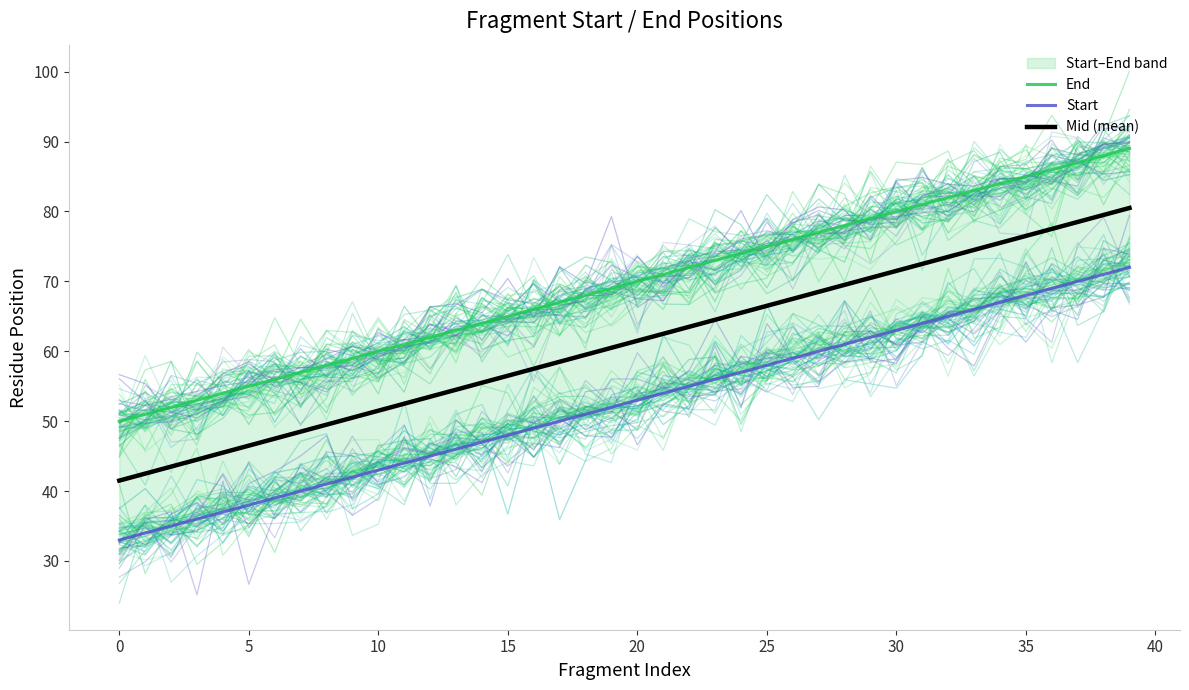

How many values in the Mid (mean) series are below 61?

20